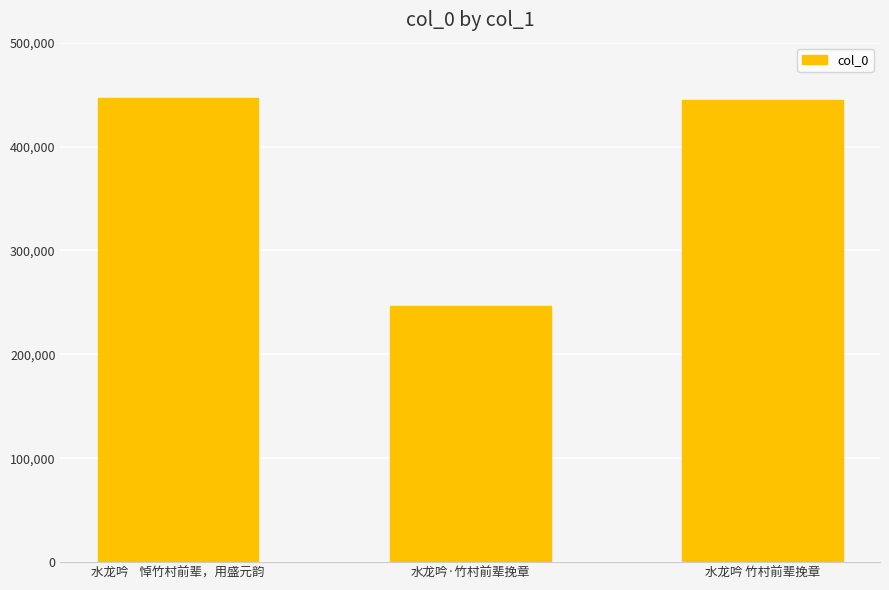

Reading right to left, list all the values displayed in this chart.

水龙吟 竹村前辈挽章=444543	水龙吟·竹村前辈挽章=246475	水龙吟    悼竹村前辈，用盛元韵=446903